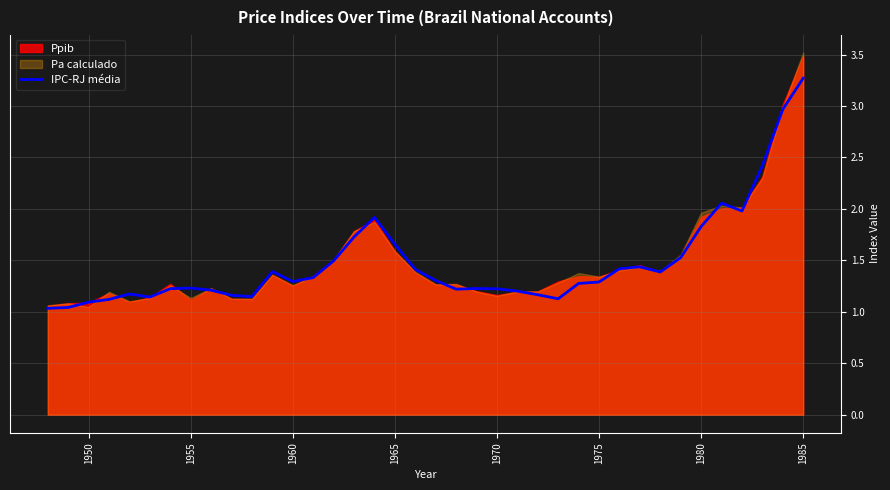

Reading right to left, list all the values displayed in this chart.

3.3	3.0	2.4	2.0	2.1	1.8	1.5	1.4	1.4	1.4	1.3	1.3	1.1	1.2	1.2	1.2	1.2	1.2	1.3	1.4	1.7	1.9	1.7	1.5	1.3	1.3	1.4	1.1	1.2	1.2	1.2	1.2	1.1	1.2	1.1	1.1	1.0	1.0